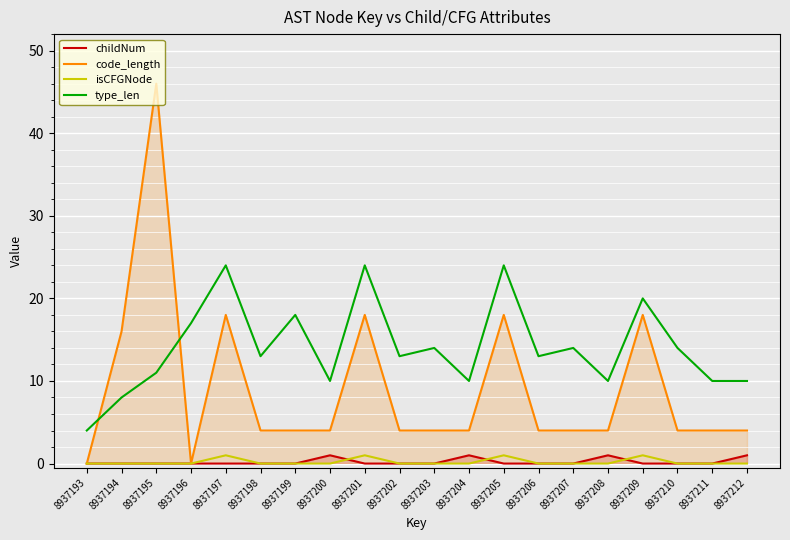

Which series has the largest total across all categories?

type_len